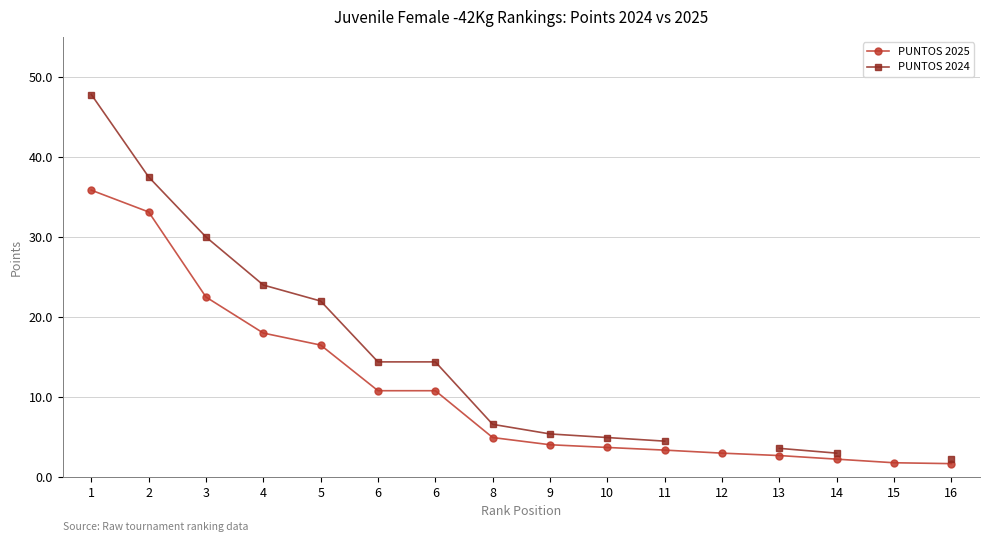

At which label does PUNTOS 2025 reach its peak?

1